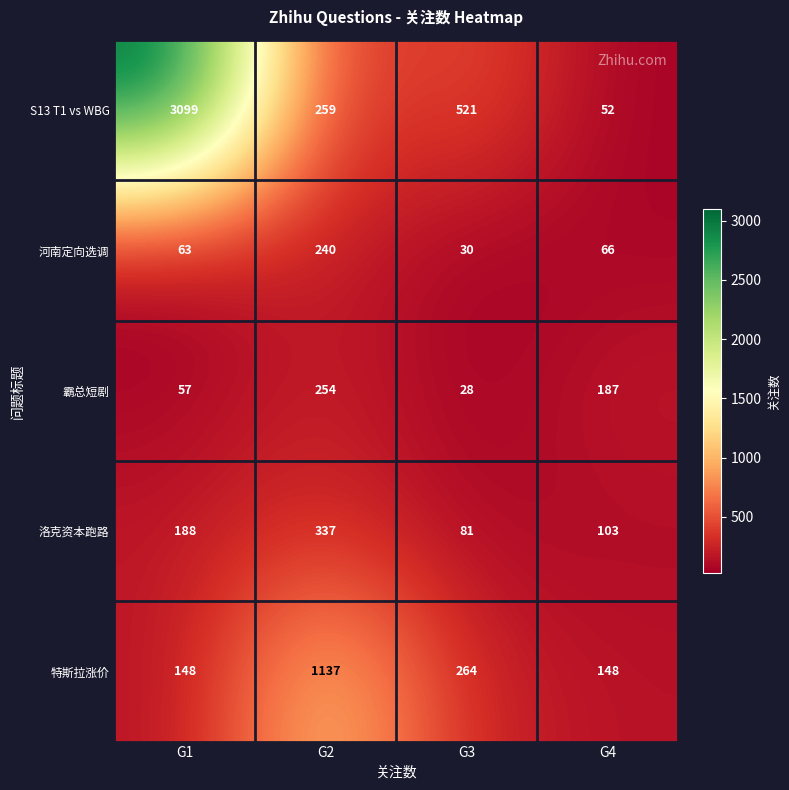

Which category has the lowest value across all series?

G3